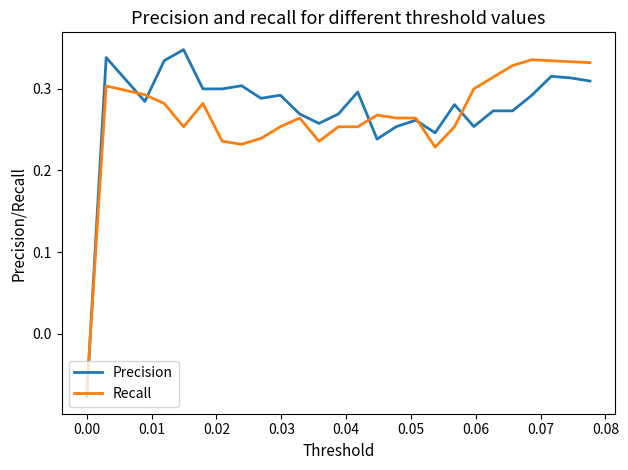

What is the maximum value shown in the chart?

0.3